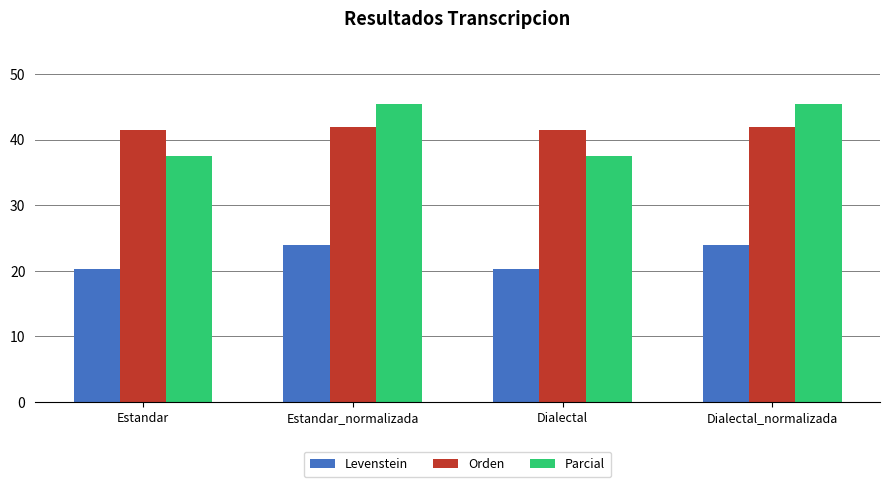

What is the total value across all series at Estandar?

99.3